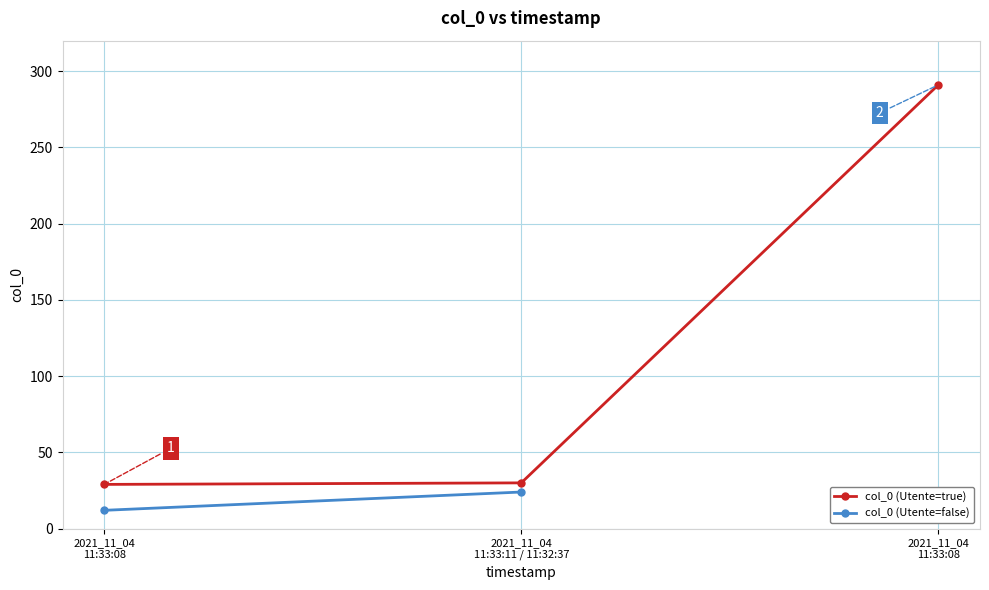

The value at 2021_11_04
11:33:08 is 468. True or false?

False